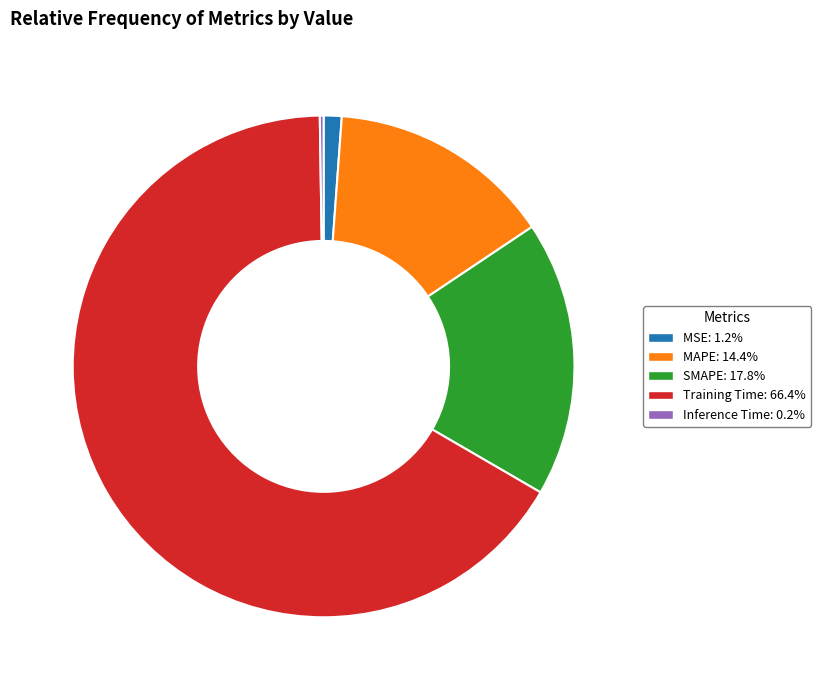

Which has a higher value, MAPE or MSE?

MAPE